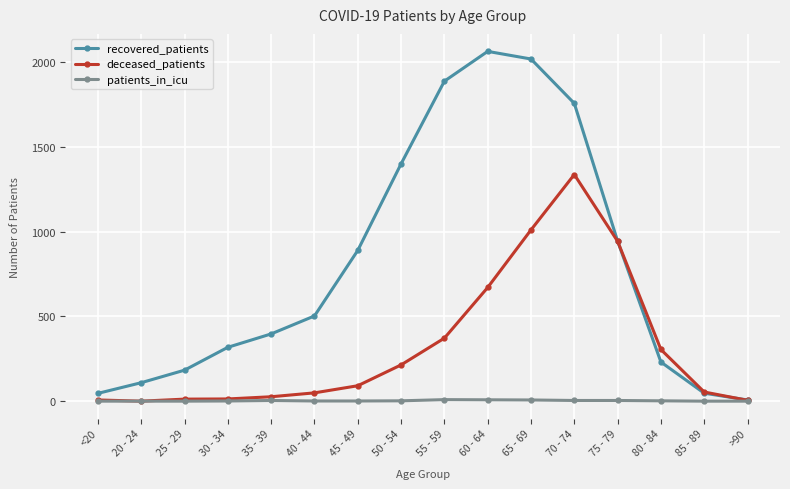

Is it true that recovered_patients equals 1889 at 55 - 59?

True